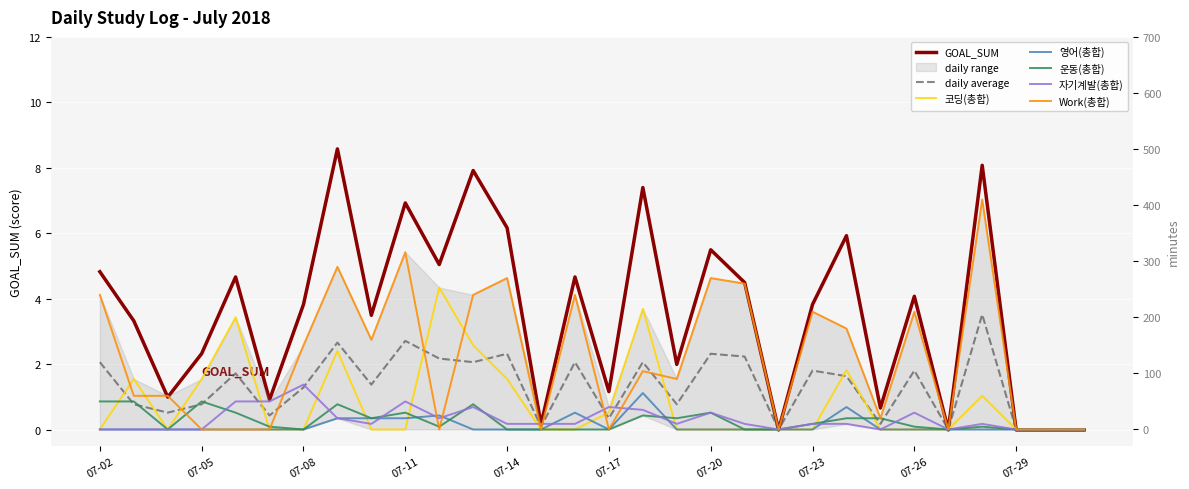

What is the spread (max minus min) of values at 07-05?

90.0